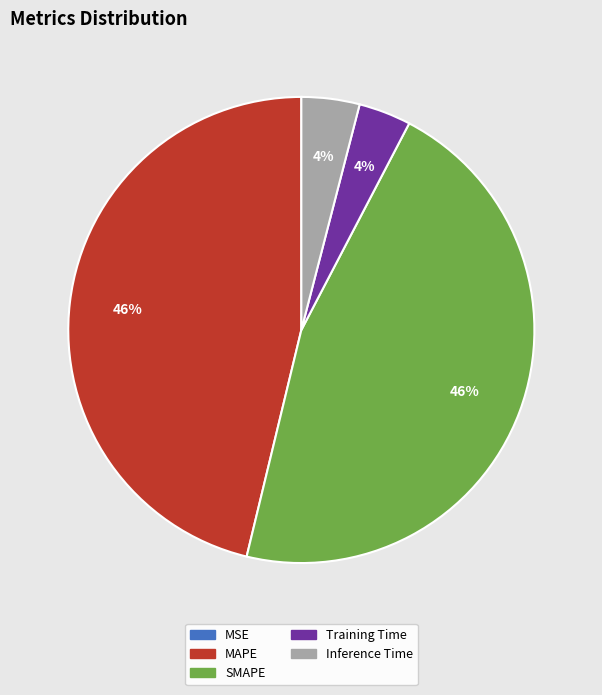

Between Training Time and SMAPE, which is larger?

SMAPE